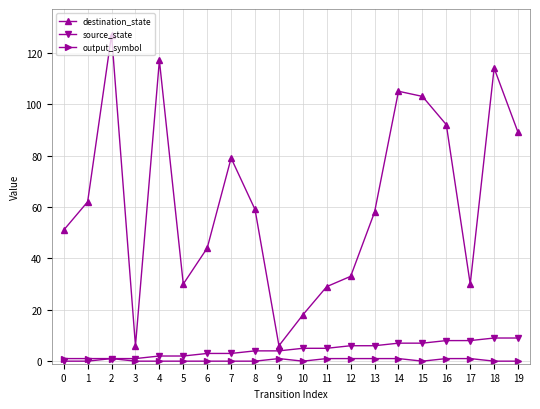

Between 7 and 10, which series saw the biggest shift?

destination_state